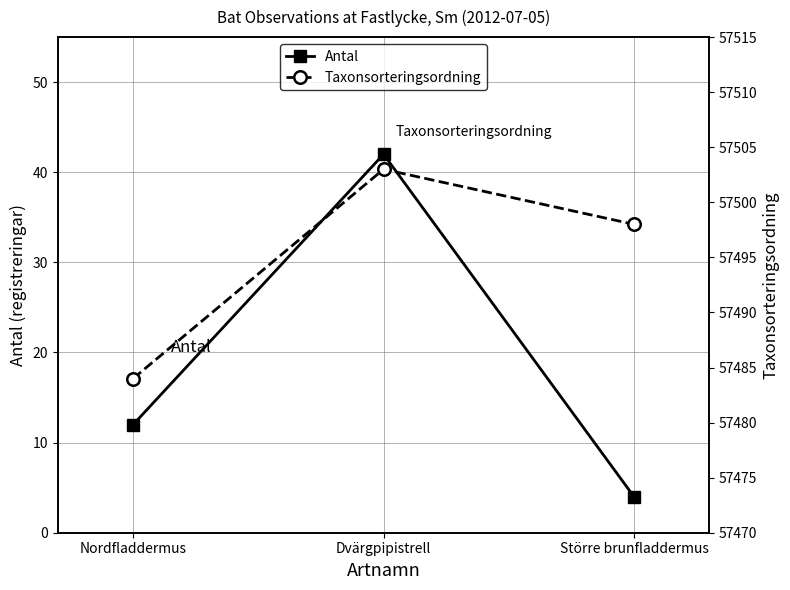

How many data points in Taxonsorteringsordning are above 57498?

1